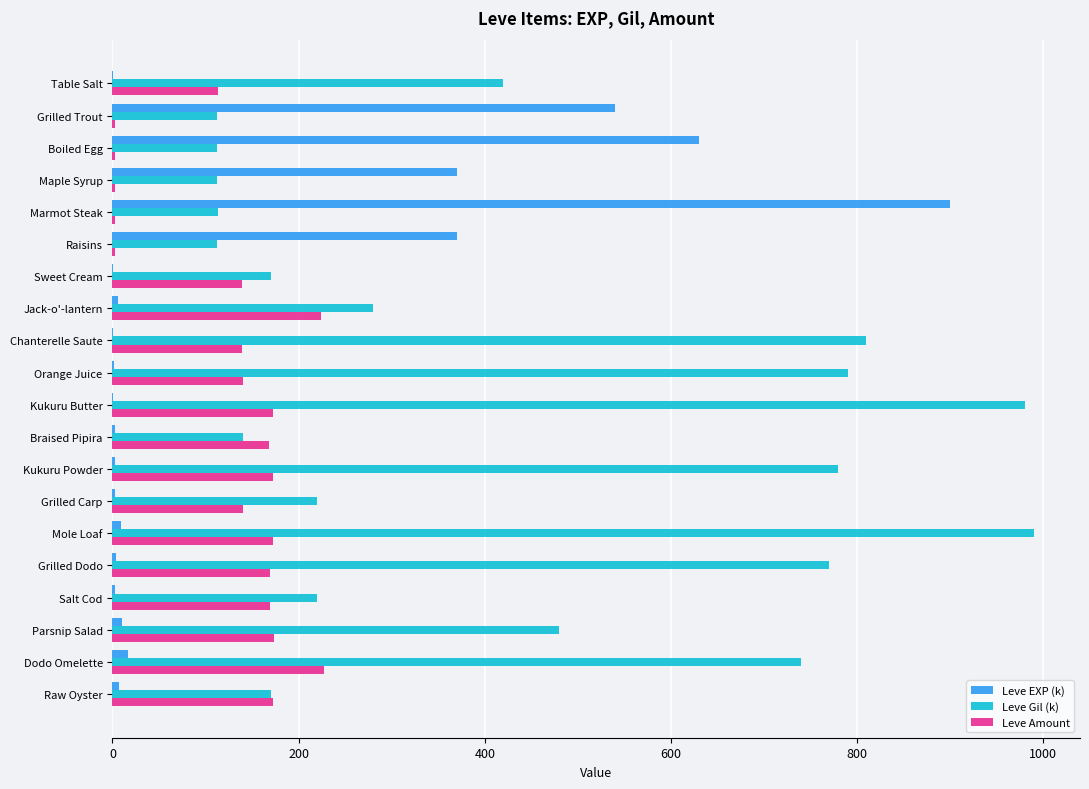

What is the highest value of the Leve EXP (k) series?

900